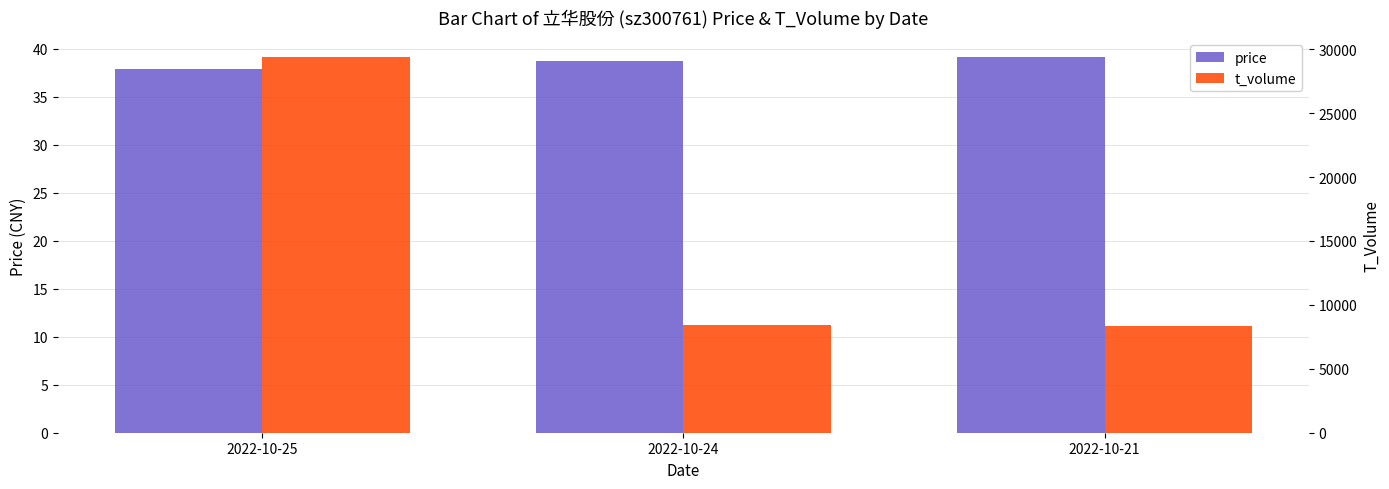

Reading right to left, extract all data points from this chart.

price: 2022-10-21=39.1	2022-10-24=38.7	2022-10-25=37.9
t_volume: 2022-10-21=8380.0	2022-10-24=8426.0	2022-10-25=29394.0